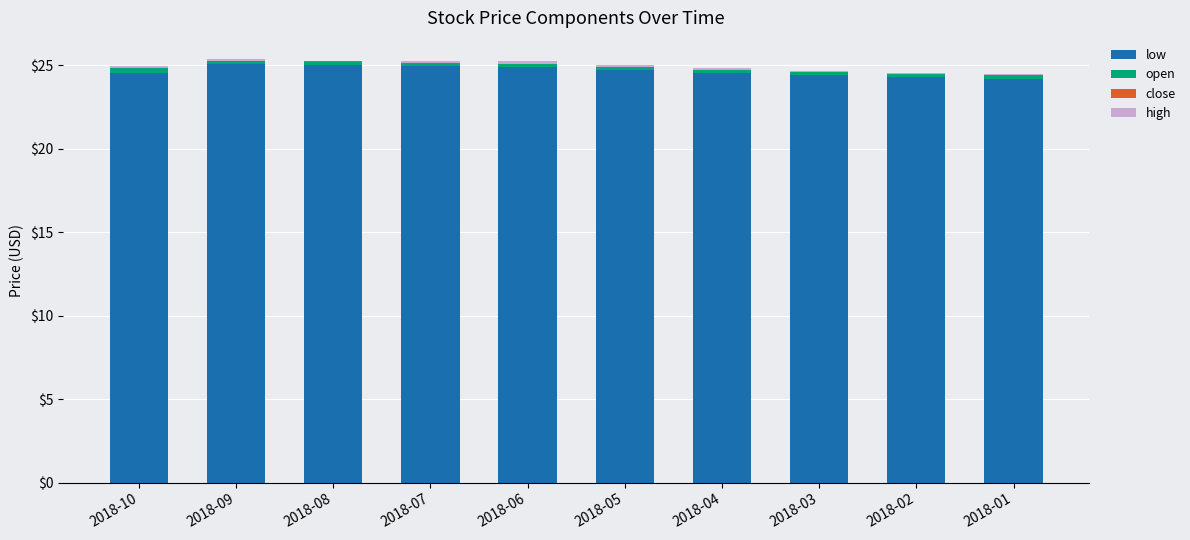

Count the number of data series in this chart.

4